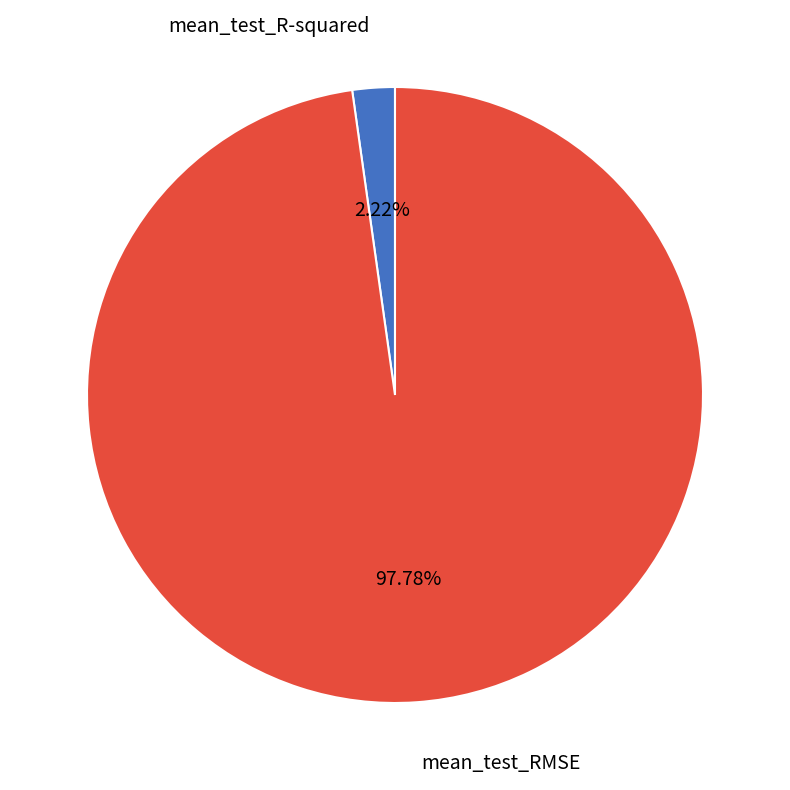

What percentage is the mean_test_RMSE slice, to the nearest percent?

98%